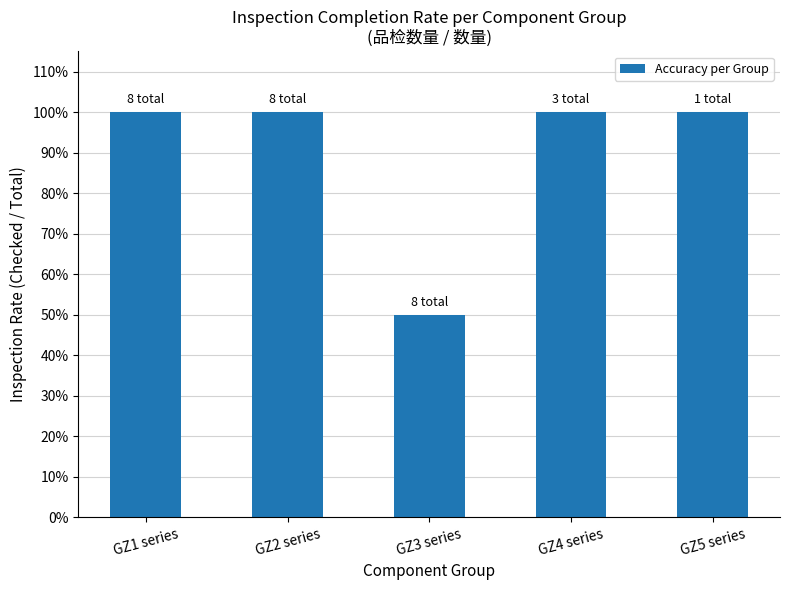

Which has a higher value, GZ2 series or GZ1 series?

GZ2 series